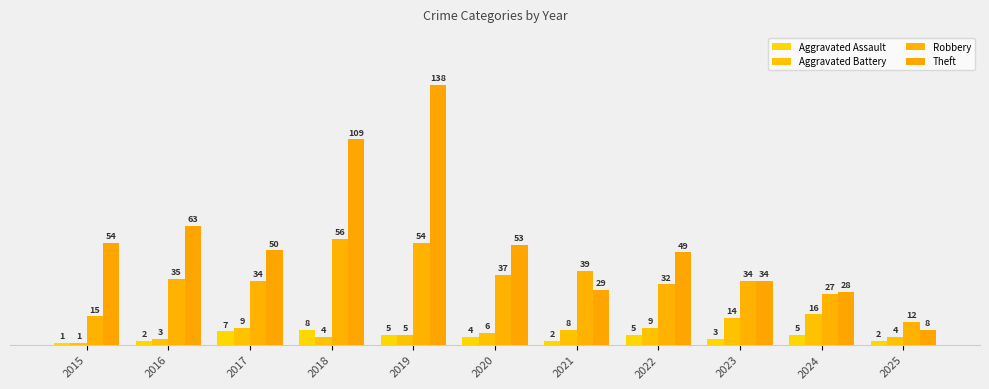

Where does the Robbery series first go above 34?

2016